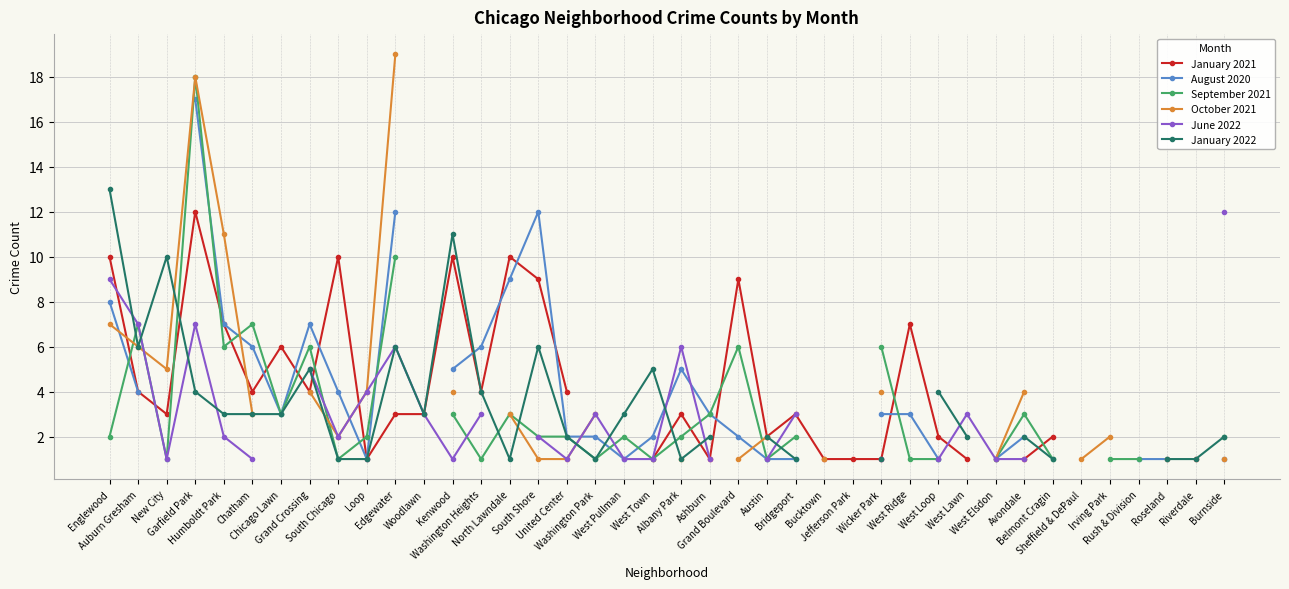

Between which two adjacent categories do January 2022 and January 2021 first intersect?

New City and Garfield Park